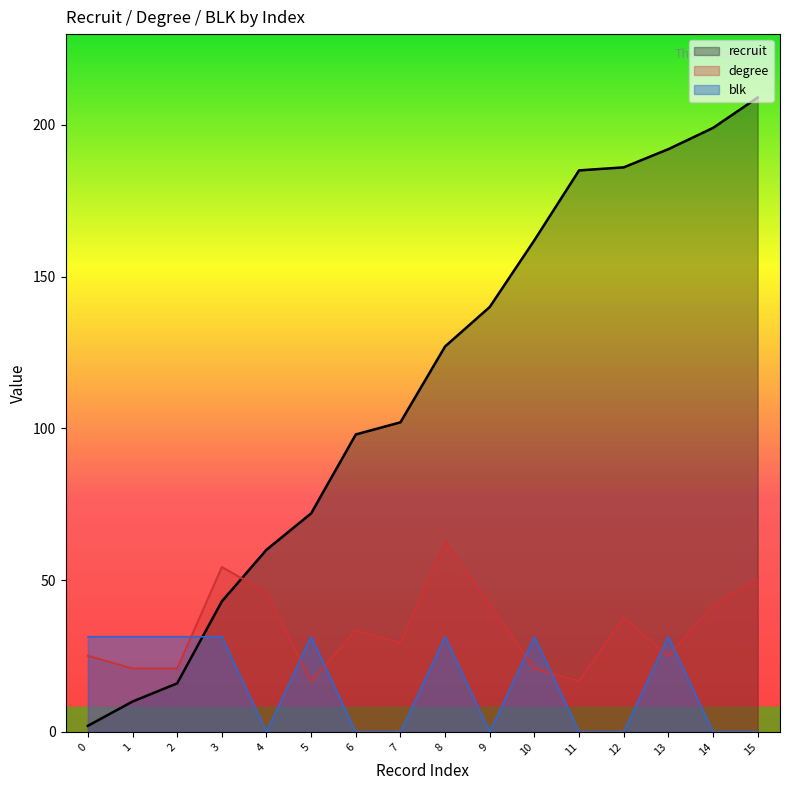

Reading right to left, what are all the values shown in this chart?

recruit: 209.0	199.0	192.0	186.0	185.0	162.0	140.0	127.0	102.0	98.0	72.0	60.0	43.0	16.0	10.0	2.0
degree: 50.2	41.8	25.1	37.6	16.7	20.9	41.8	62.7	29.3	33.4	16.7	46.0	54.3	20.9	20.9	25.1
blk: 0.0	0.0	31.3	0.0	0.0	31.3	0.0	31.3	0.0	0.0	31.3	0.0	31.3	31.3	31.3	31.3